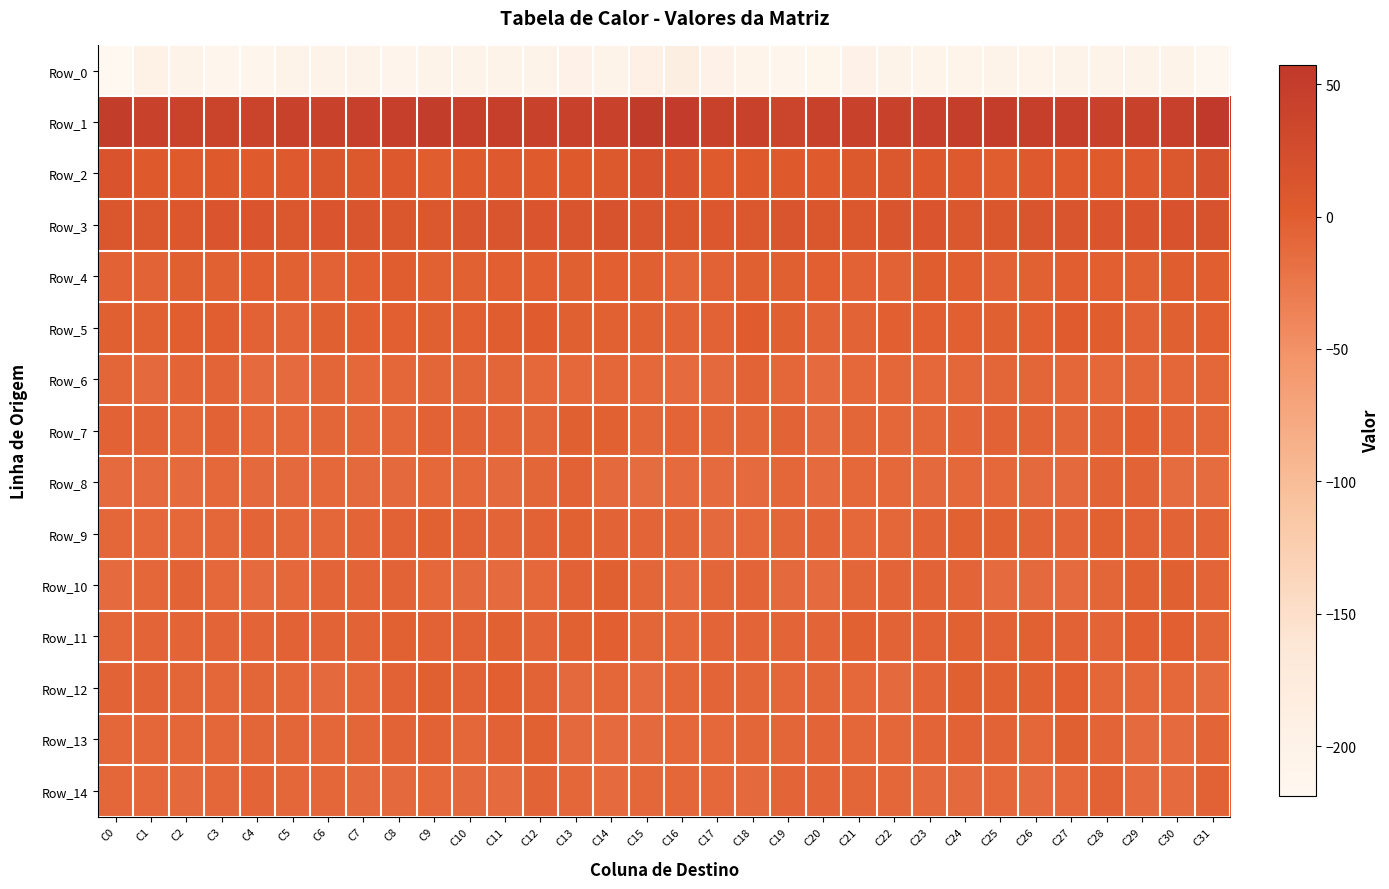

Between C5 and C31, which series saw the biggest shift?

Row_0